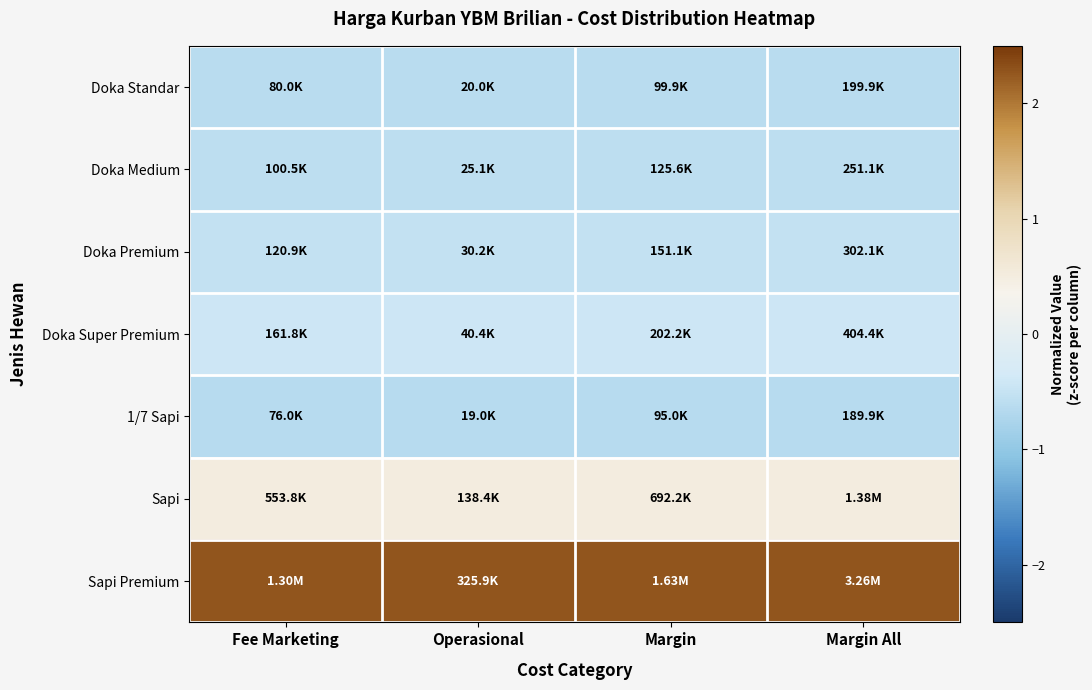

Reading left to right, what are all the values shown in this chart?

Doka Standar: Fee Marketing=-0.6	Operasional=-0.6	Margin=-0.6	Margin All=-0.6
Doka Medium: Fee Marketing=-0.6	Operasional=-0.6	Margin=-0.6	Margin All=-0.6
Doka Premium: Fee Marketing=-0.5	Operasional=-0.5	Margin=-0.5	Margin All=-0.5
Doka Super Premium: Fee Marketing=-0.4	Operasional=-0.4	Margin=-0.4	Margin All=-0.4
1/7 Sapi: Fee Marketing=-0.6	Operasional=-0.6	Margin=-0.6	Margin All=-0.6
Sapi: Fee Marketing=0.5	Operasional=0.5	Margin=0.5	Margin All=0.5
Sapi Premium: Fee Marketing=2.3	Operasional=2.3	Margin=2.3	Margin All=2.3